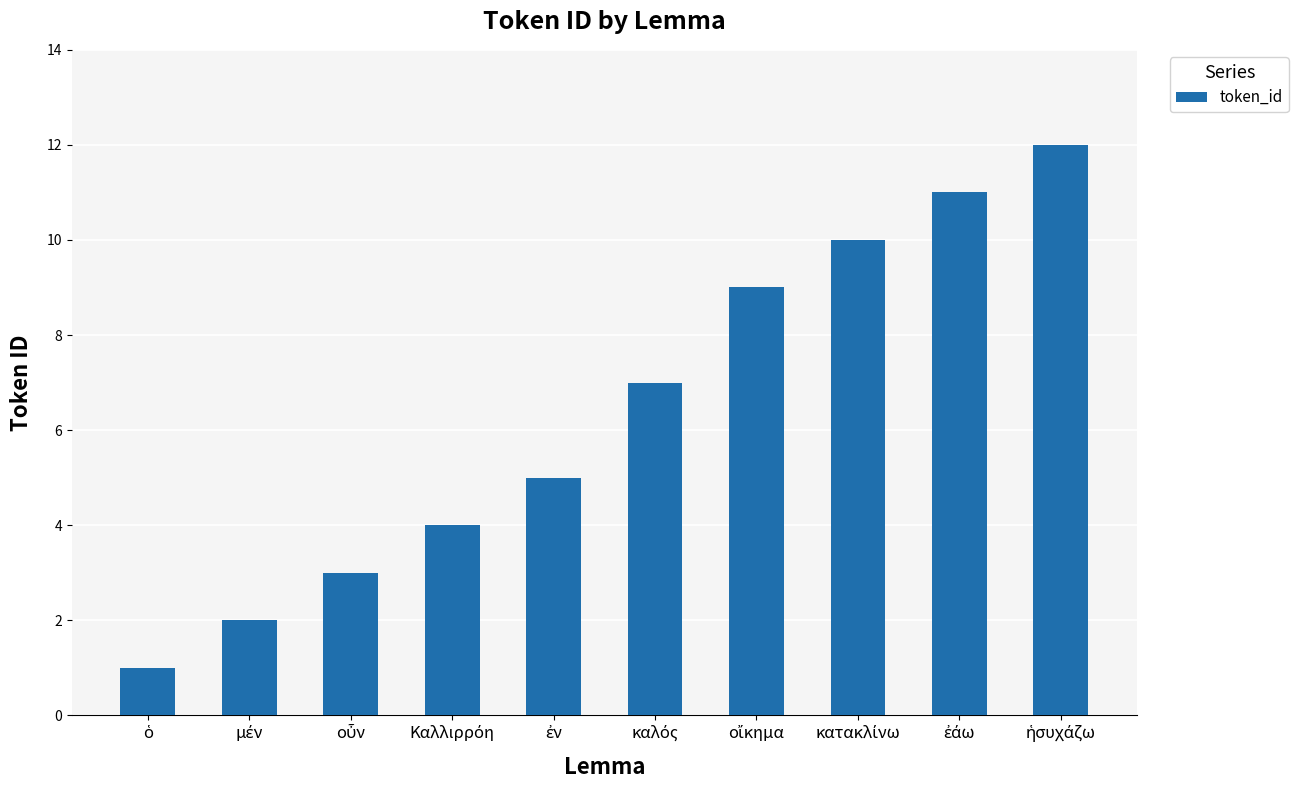

What is the sum of all values?

64